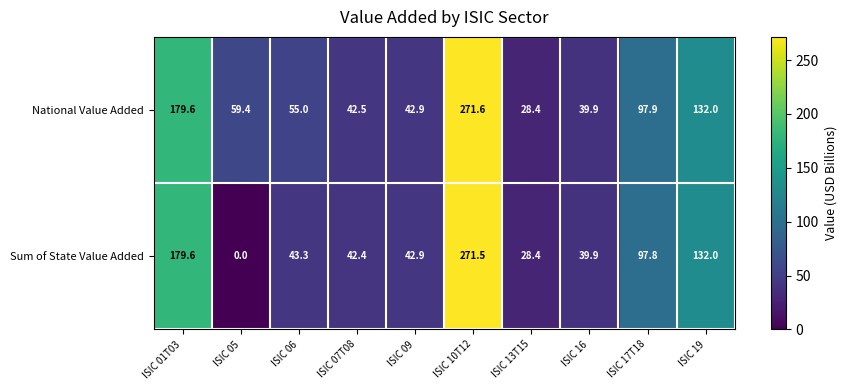

Which series has the largest range (max minus min)?

Sum of State Value Added